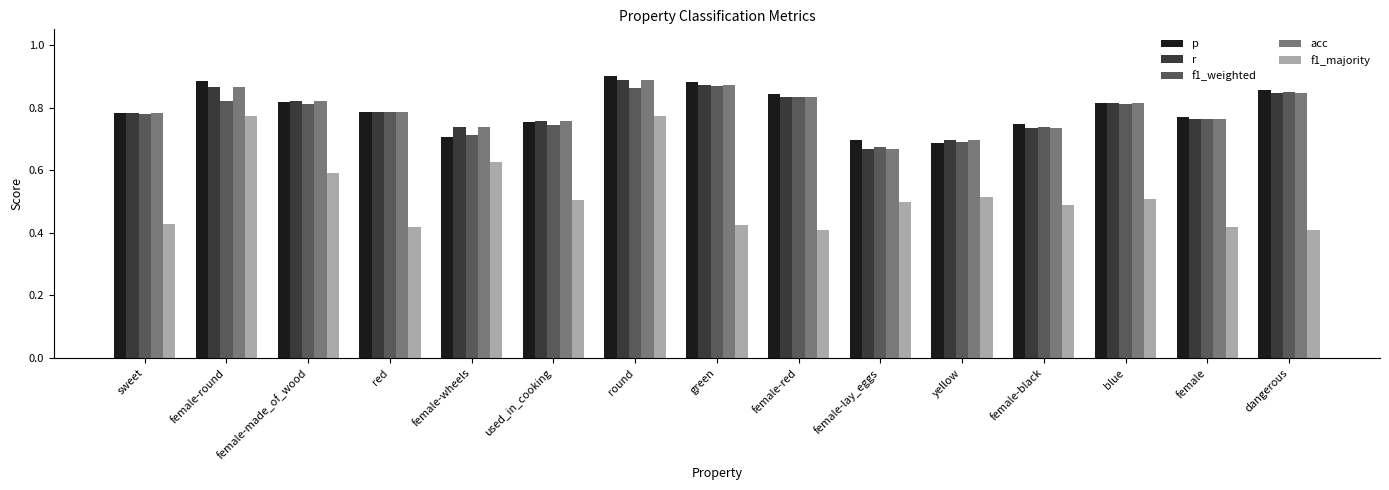

What is the total value across all series at used_in_cooking?

3.5